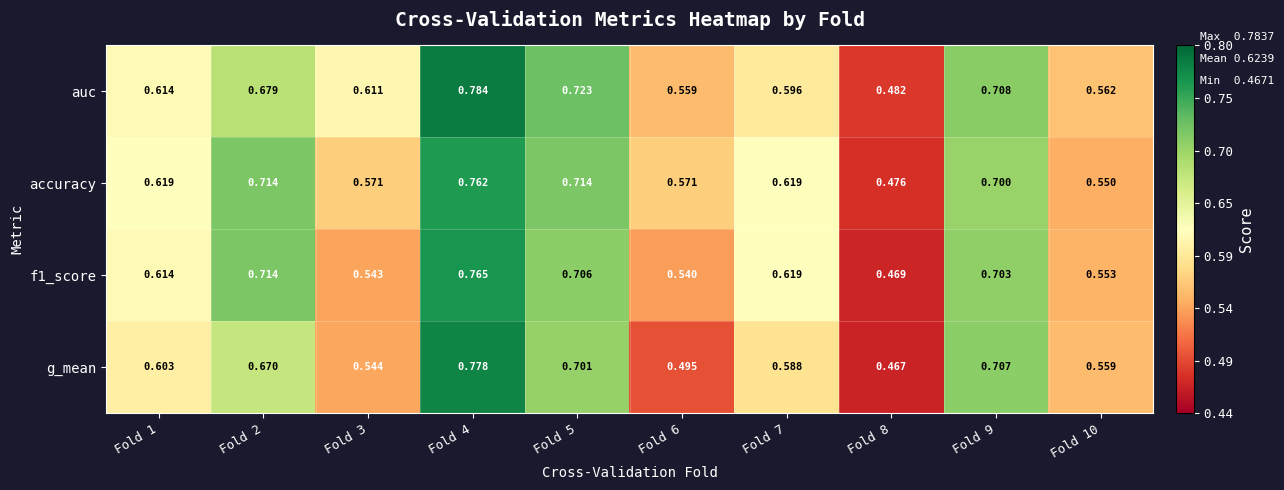

Between Fold 7 and Fold 10, which series saw the biggest shift?

accuracy